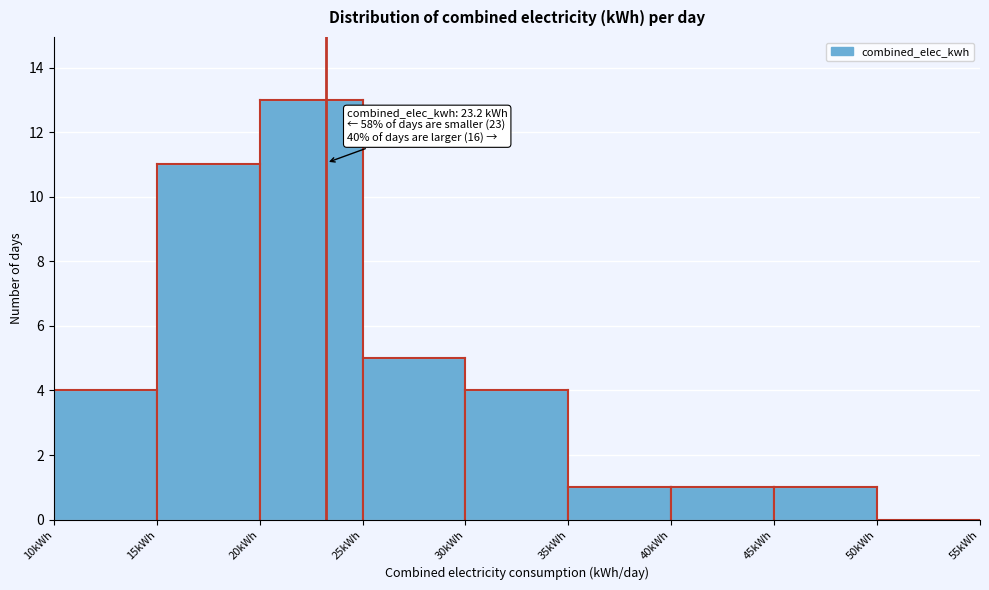

Which range on the x-axis has the tallest bar?

20 to 25